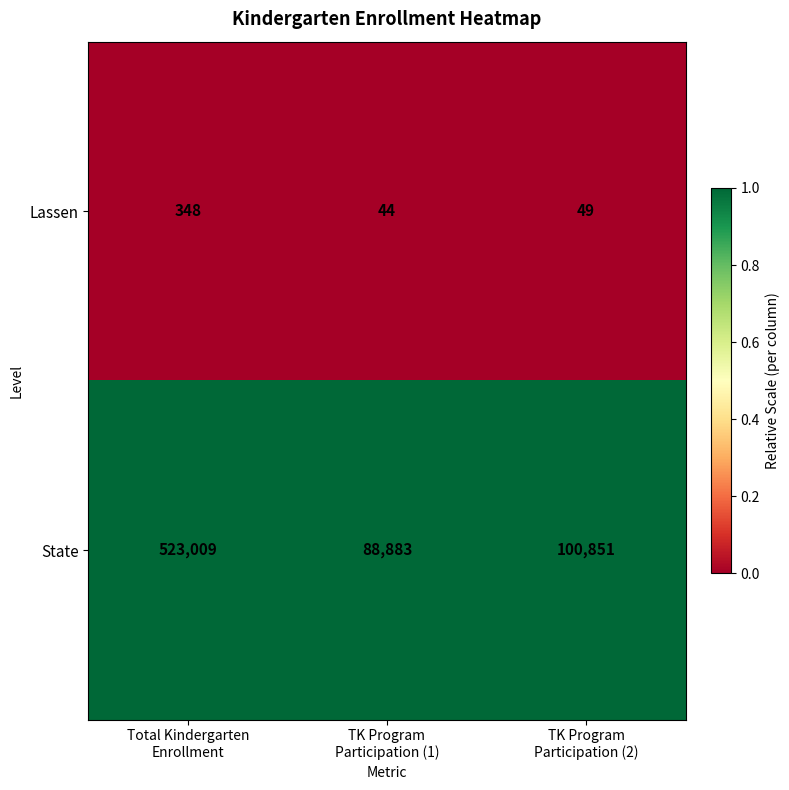

What is the difference between the highest and lowest values at TK Program
Participation (1)?

88839